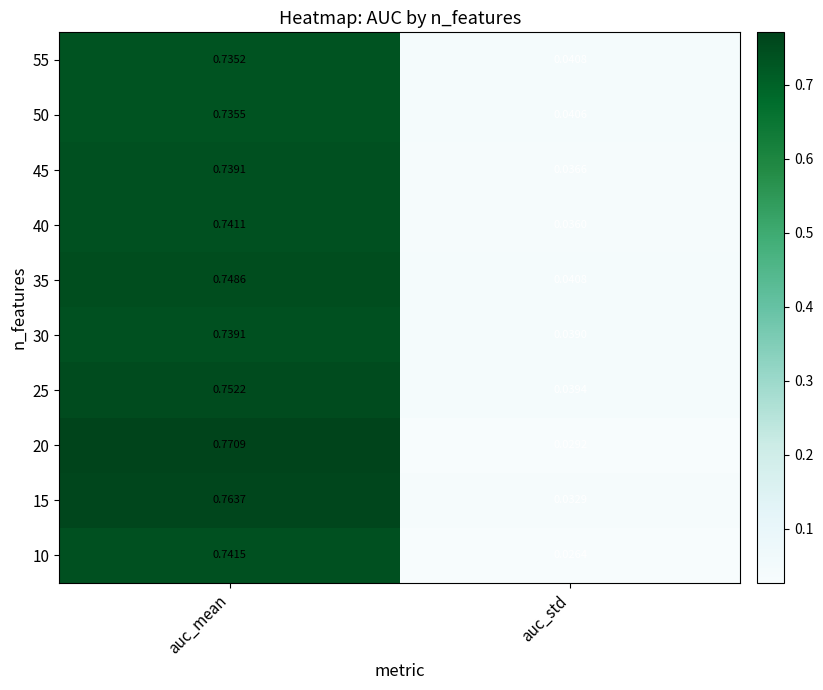

Which series has the largest range (max minus min)?

20